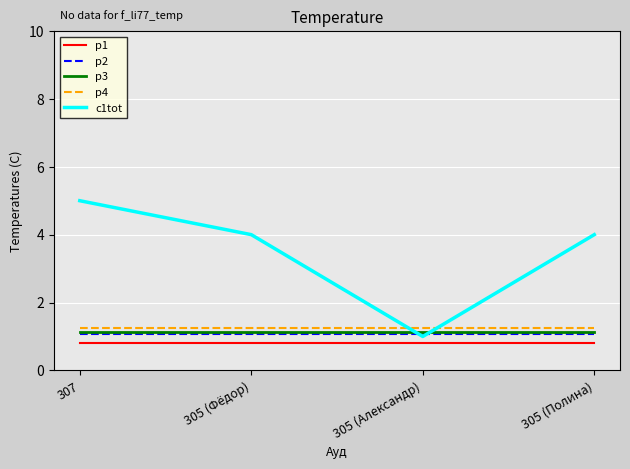

What is the minimum value shown in the chart?

0.8